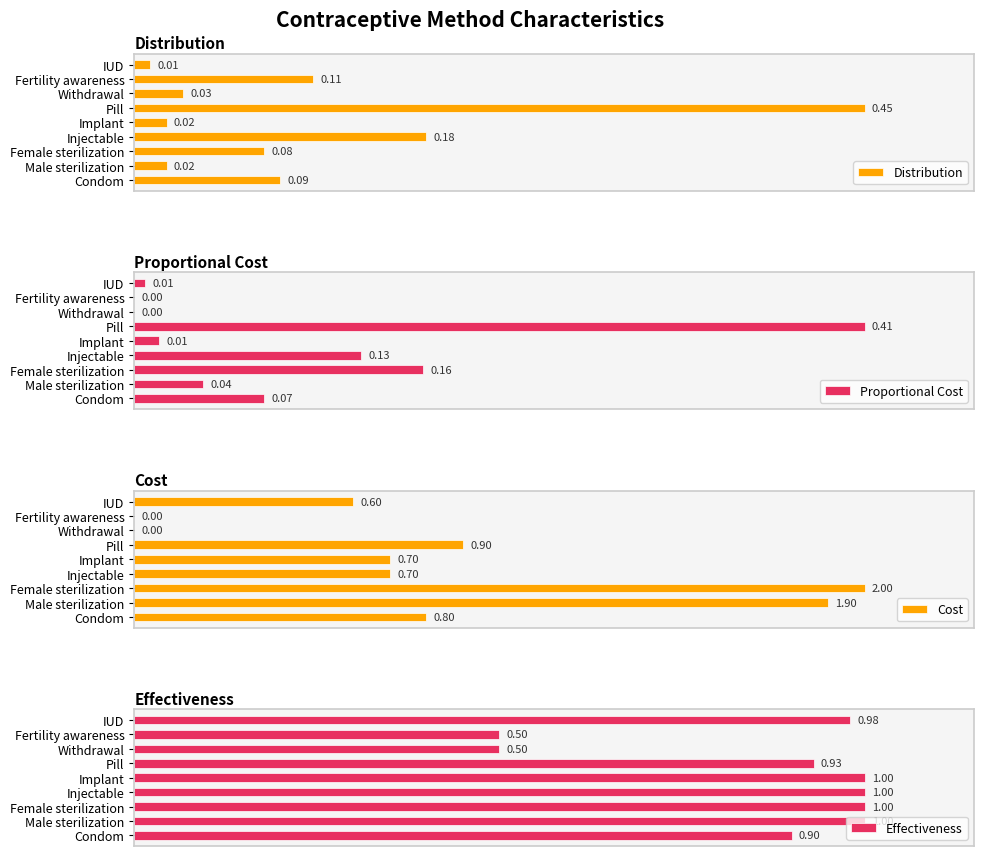

Which category has the lowest value in the Distribution series?

IUD